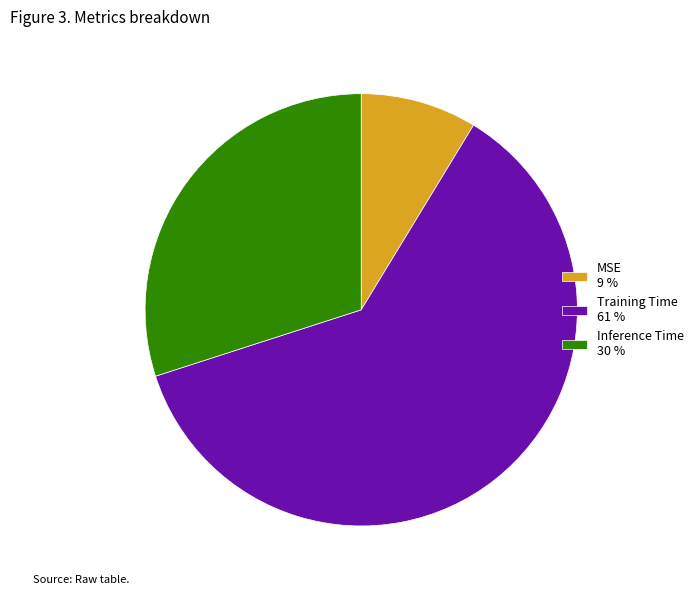

Rank the categories by value from highest to lowest.

Training Time, Inference Time, MSE